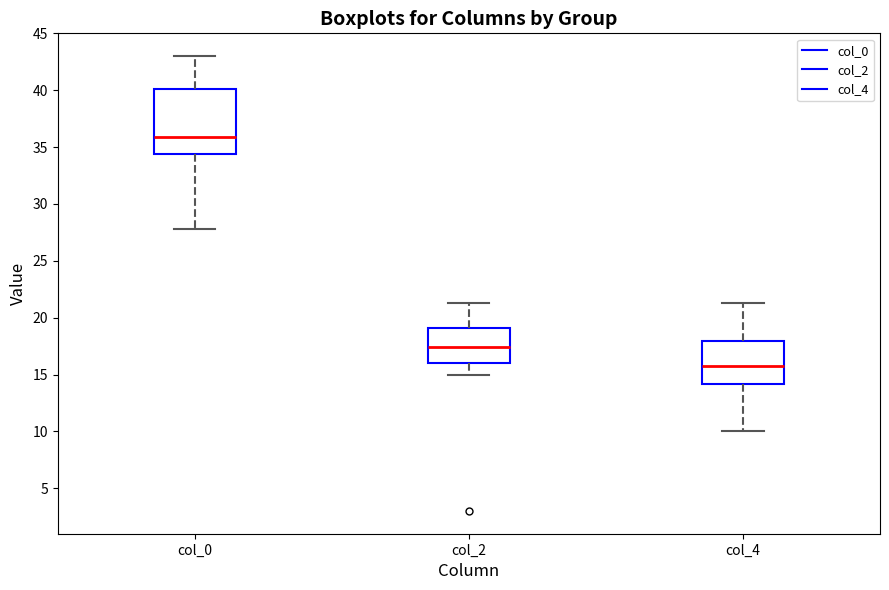

Where does the lower whisker of the box for col_4 end on the y-axis? The values are not printed on the chart, so give them approximately, as read against the axis.

10.0